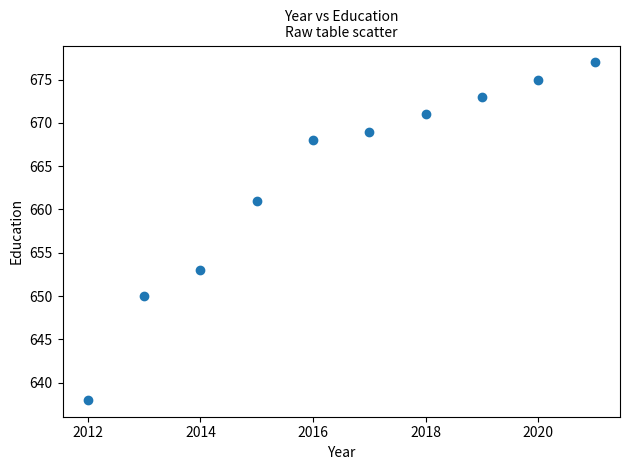

What is the average X value?

2016